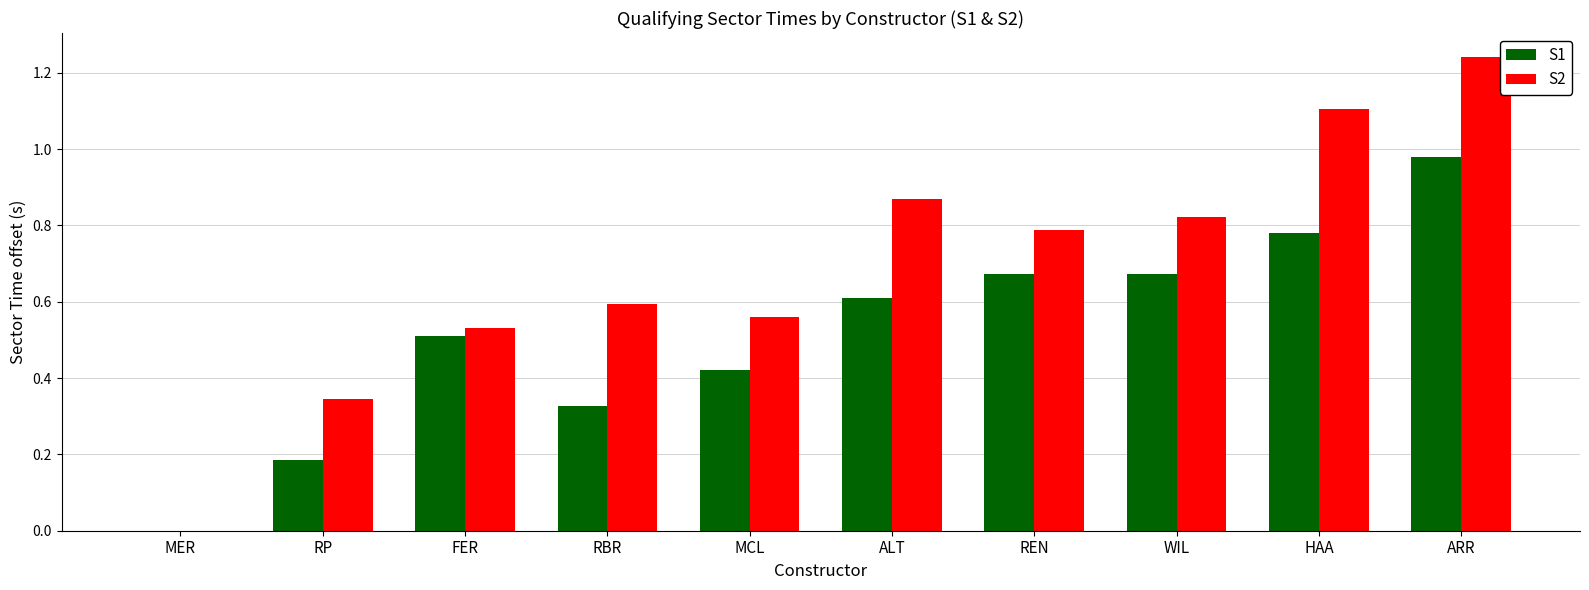

The value of S2 at FER is 0.2. True or false?

False